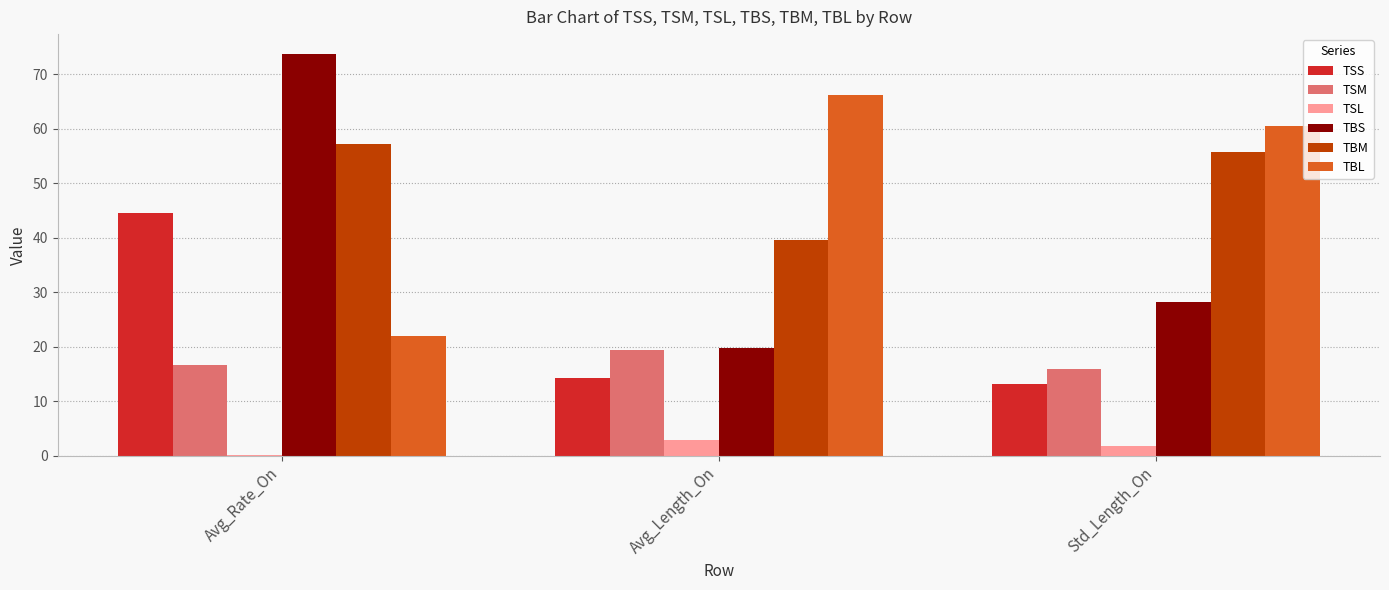

Which series changed the most between Avg_Rate_On and Avg_Length_On?

TBS